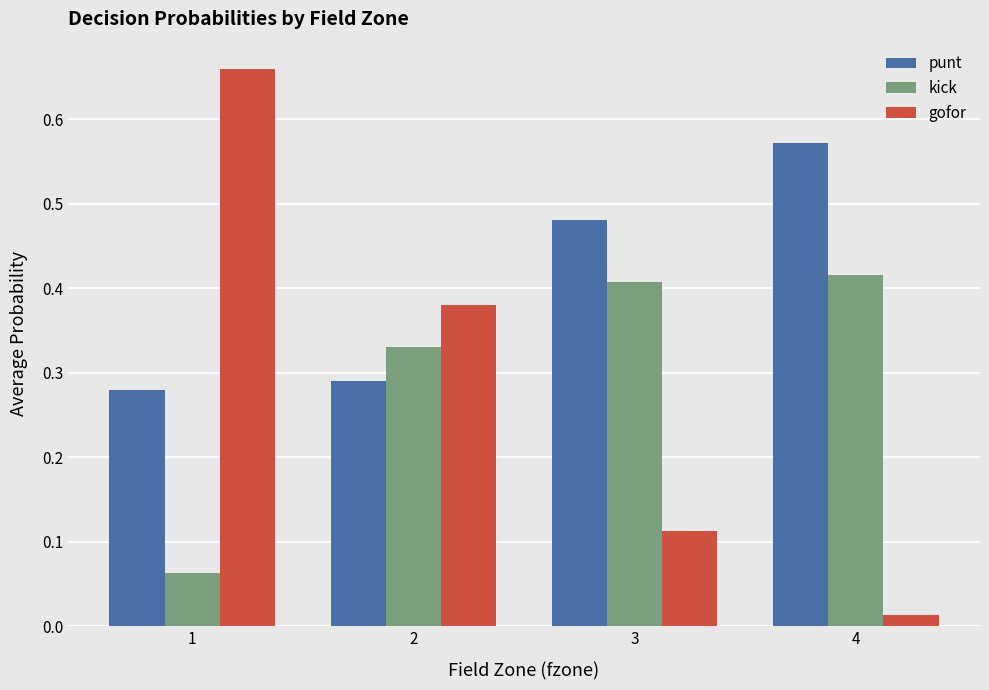

Between 2 and 3, which series saw the biggest shift?

gofor